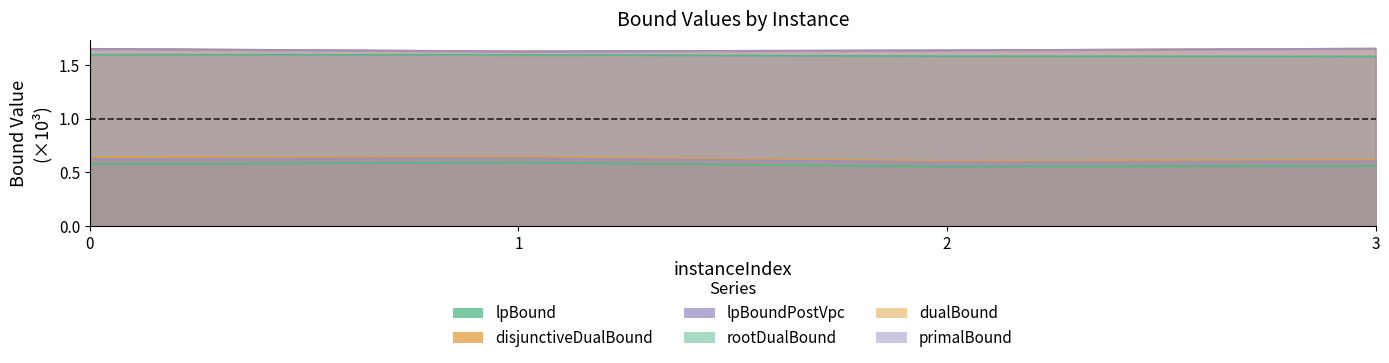

What are all the series names shown in the legend?

lpBound, disjunctiveDualBound, lpBoundPostVpc, rootDualBound, dualBound, primalBound